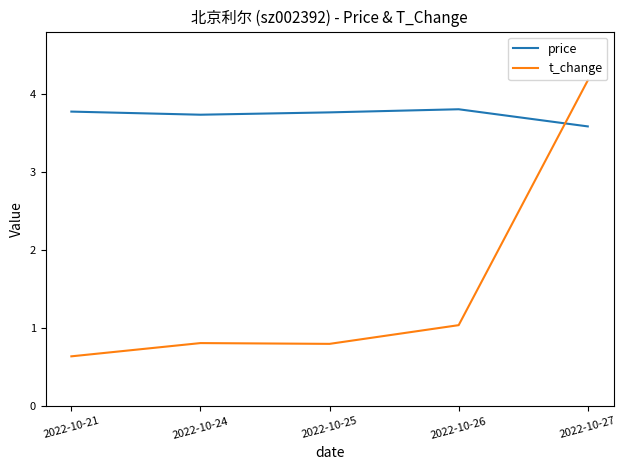

What is the difference between the maximum and minimum values in the t_change series?

3.5